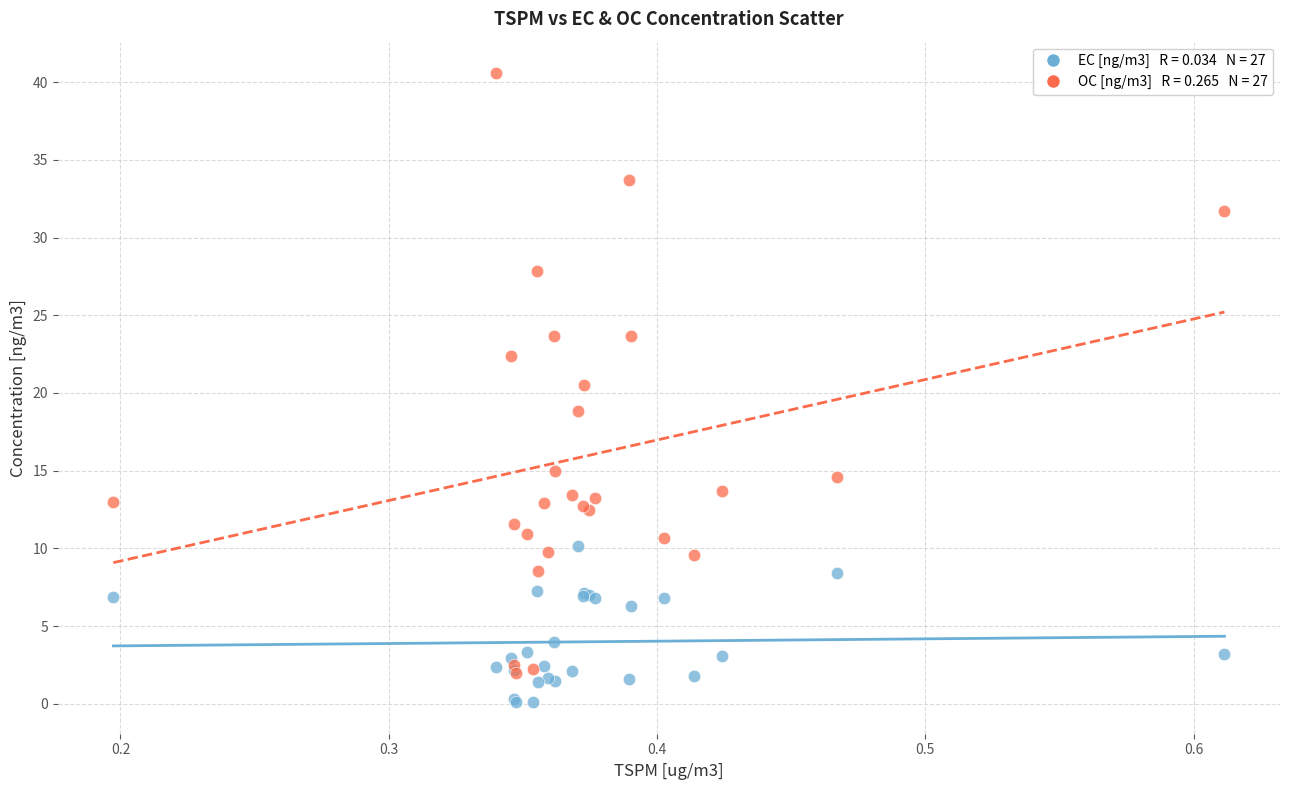

Across all series, what Y value is closest to 20?

20.5